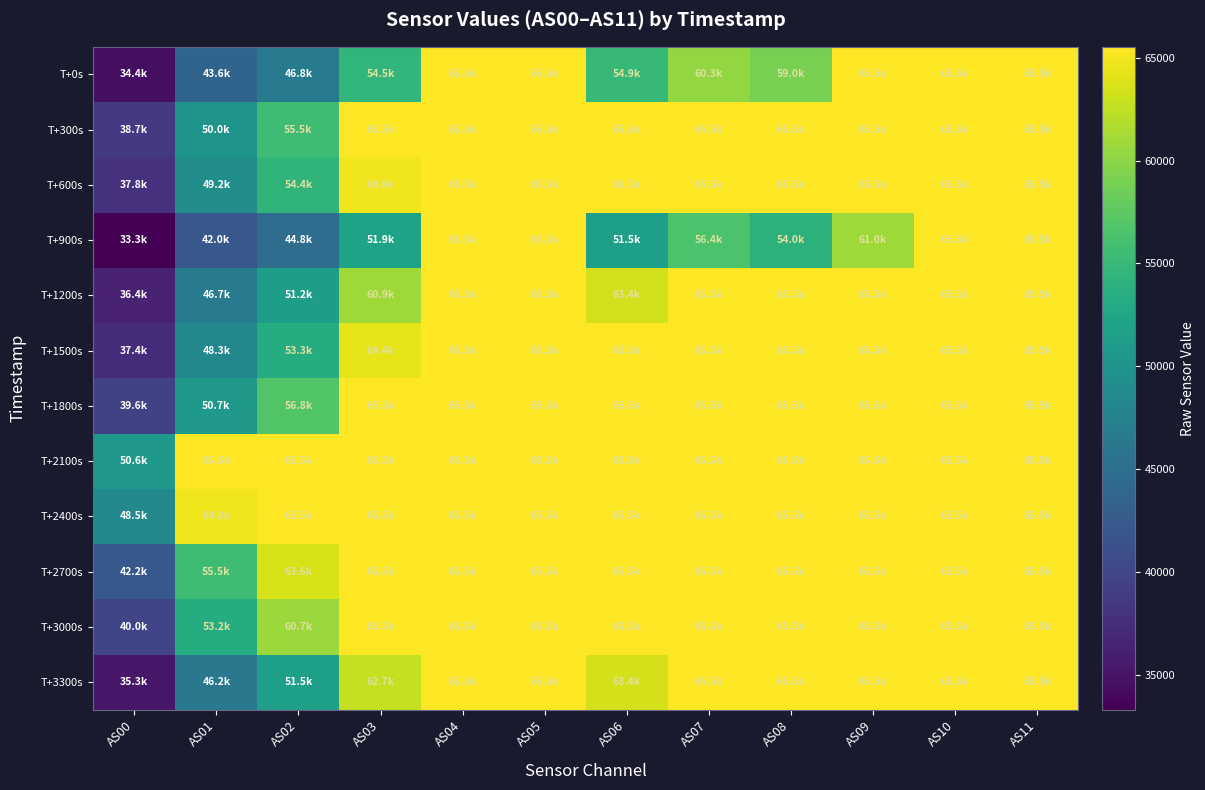

List the series in order of their peak value, highest first.

T+0s, T+300s, T+600s, T+900s, T+1200s, T+1500s, T+1800s, T+2100s, T+2400s, T+2700s, T+3000s, T+3300s